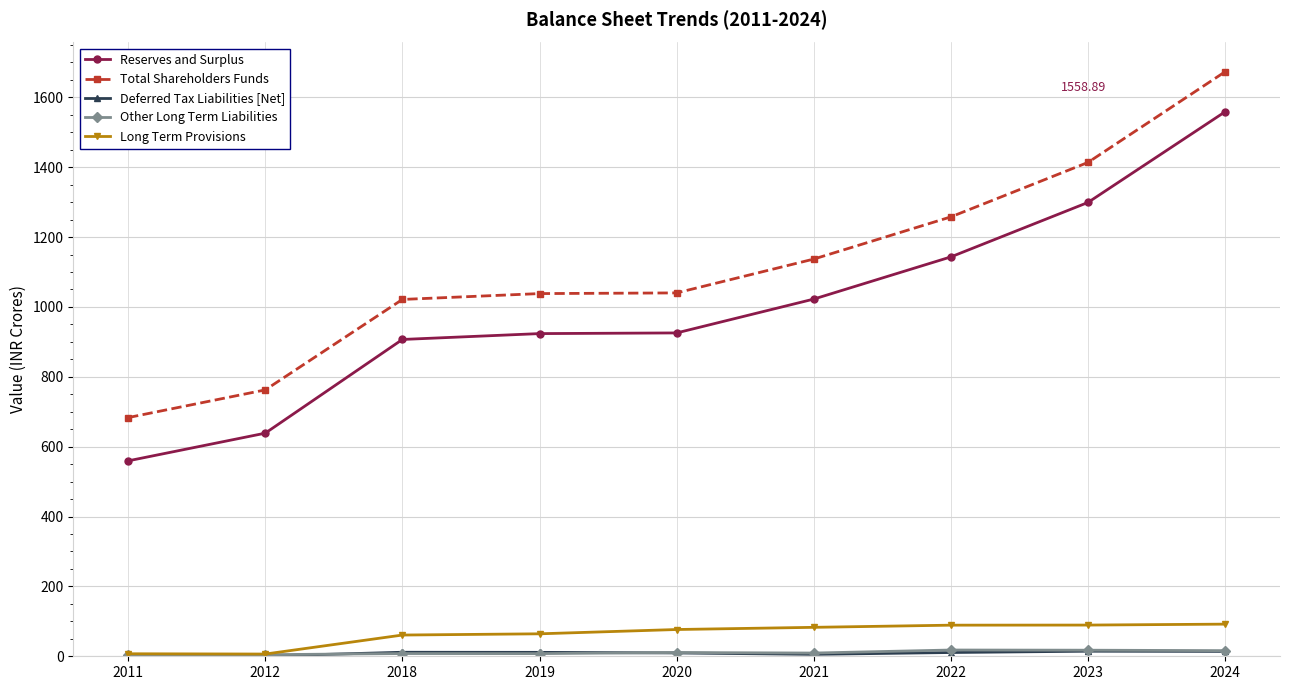

Is the value of Total Shareholders Funds at 2022 greater than the value of Long Term Provisions at 2024?

Yes